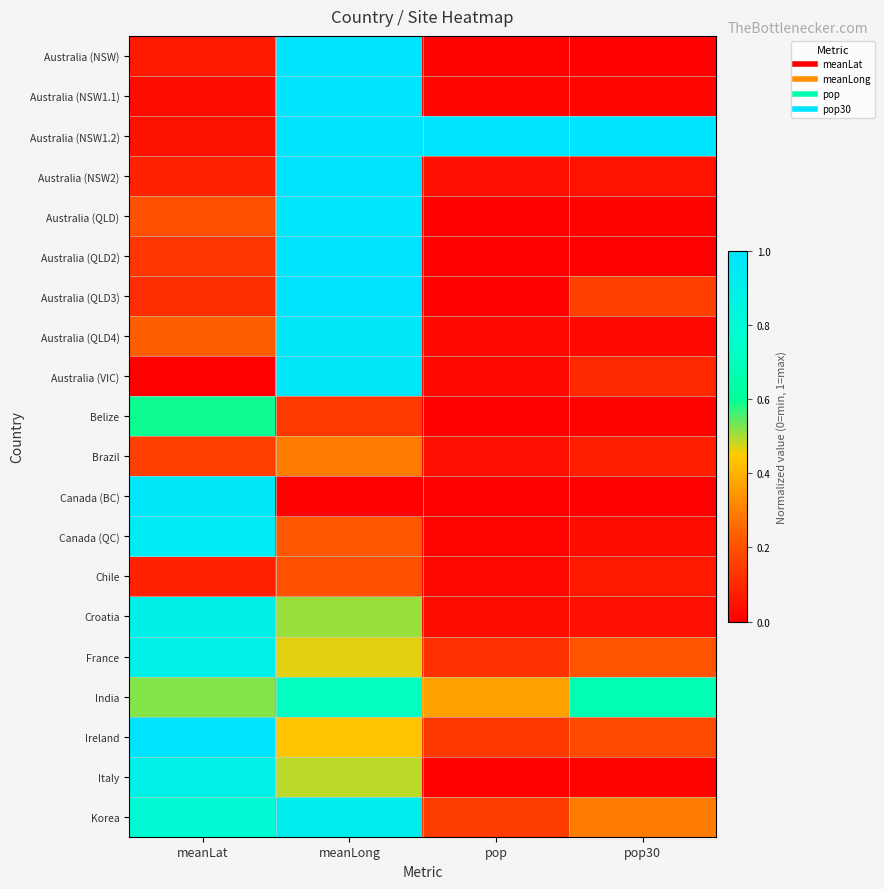

Reading left to right, extract all data points from this chart.

Australia (NSW): meanLat=0.1	meanLong=1.0	pop=0.0	pop30=0.0
Australia (NSW1.1): meanLat=0.0	meanLong=1.0	pop=0.0	pop30=0.0
Australia (NSW1.2): meanLat=0.0	meanLong=1.0	pop=1.0	pop30=1.0
Australia (NSW2): meanLat=0.1	meanLong=1.0	pop=0.0	pop30=0.0
Australia (QLD): meanLat=0.2	meanLong=1.0	pop=0.0	pop30=0.0
Australia (QLD2): meanLat=0.1	meanLong=1.0	pop=0.0	pop30=0.0
Australia (QLD3): meanLat=0.1	meanLong=1.0	pop=0.0	pop30=0.2
Australia (QLD4): meanLat=0.2	meanLong=1.0	pop=0.0	pop30=0.0
Australia (VIC): meanLat=0.0	meanLong=1.0	pop=0.0	pop30=0.1
Belize: meanLat=0.6	meanLong=0.1	pop=0.0	pop30=0.0
Brazil: meanLat=0.2	meanLong=0.3	pop=0.0	pop30=0.1
Canada (BC): meanLat=1.0	meanLong=0.0	pop=0.0	pop30=0.0
Canada (QC): meanLat=0.9	meanLong=0.2	pop=0.0	pop30=0.0
Chile: meanLat=0.1	meanLong=0.2	pop=0.0	pop30=0.1
Croatia: meanLat=0.9	meanLong=0.5	pop=0.0	pop30=0.0
France: meanLat=0.9	meanLong=0.5	pop=0.1	pop30=0.2
India: meanLat=0.5	meanLong=0.7	pop=0.4	pop30=0.7
Ireland: meanLat=1.0	meanLong=0.4	pop=0.1	pop30=0.2
Italy: meanLat=0.9	meanLong=0.5	pop=0.0	pop30=0.0
Korea: meanLat=0.8	meanLong=0.9	pop=0.1	pop30=0.3